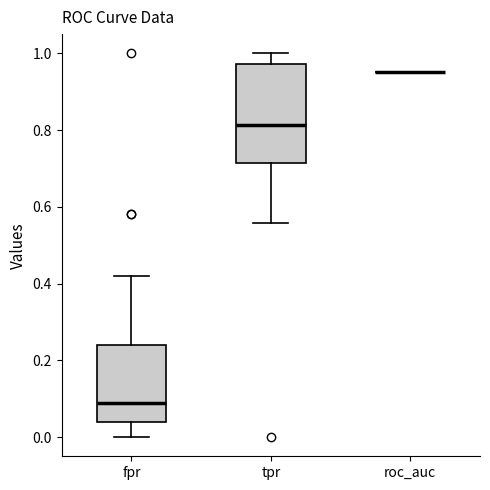

Comparing the boxes themselves (not the whiskers), which one is the tallest?

tpr